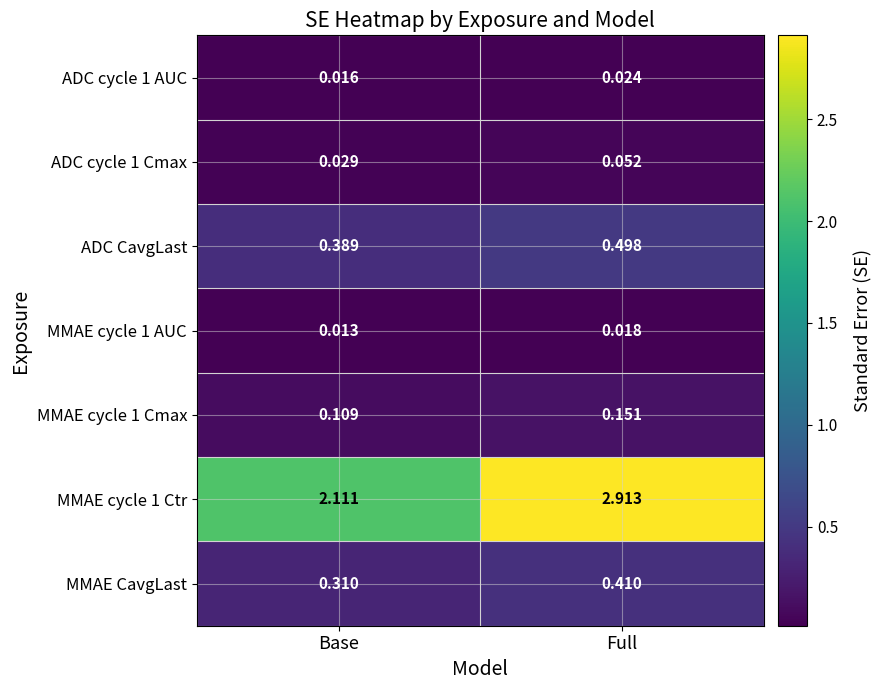

Which category has the lowest value across all series?

Base